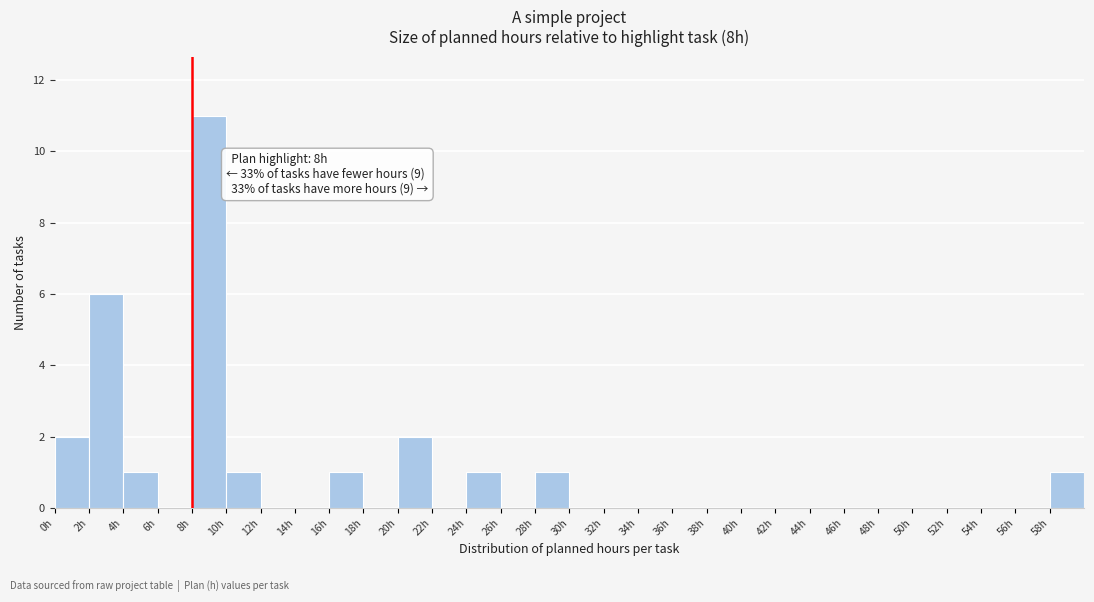

Over which range of the x-axis is the bar tallest?

8 to 10